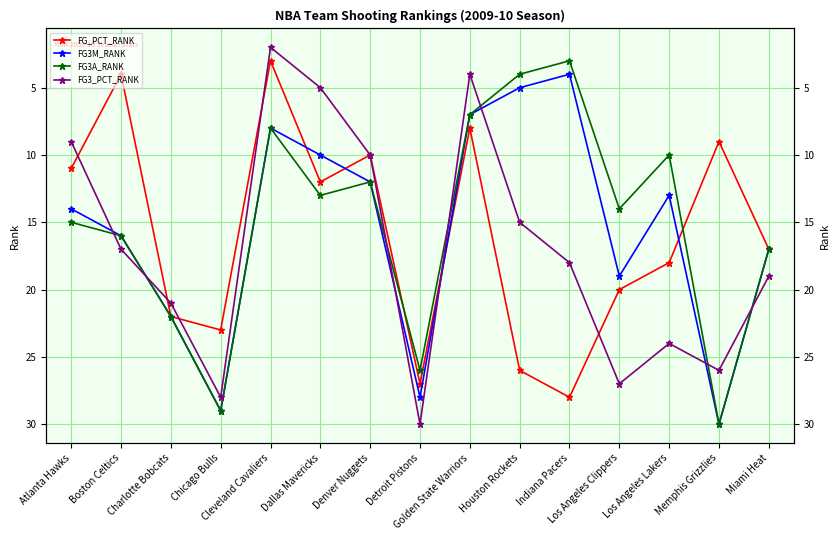

What position from the right is Houston Rockets?

6